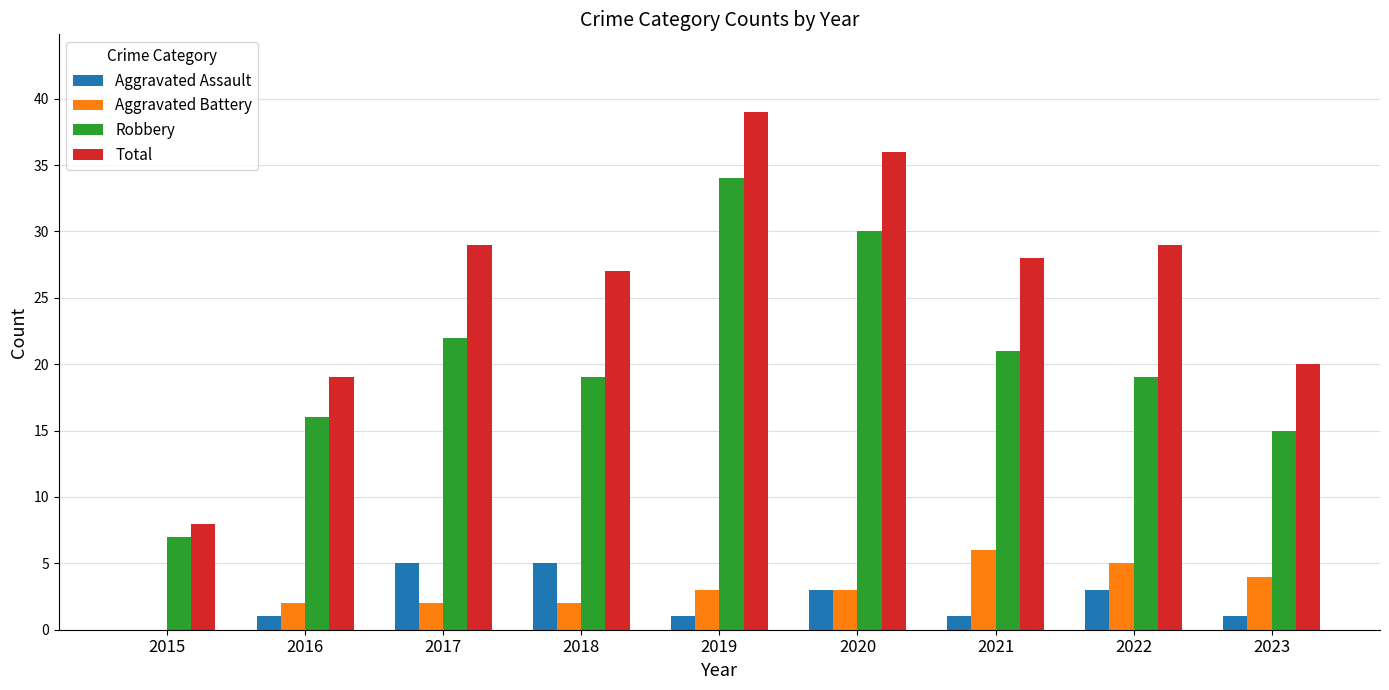

Reading left to right, transcribe all the data shown in this chart.

Aggravated Assault: 2015=0	2016=1	2017=5	2018=5	2019=1	2020=3	2021=1	2022=3	2023=1
Aggravated Battery: 2015=0	2016=2	2017=2	2018=2	2019=3	2020=3	2021=6	2022=5	2023=4
Robbery: 2015=7	2016=16	2017=22	2018=19	2019=34	2020=30	2021=21	2022=19	2023=15
Total: 2015=8	2016=19	2017=29	2018=27	2019=39	2020=36	2021=28	2022=29	2023=20